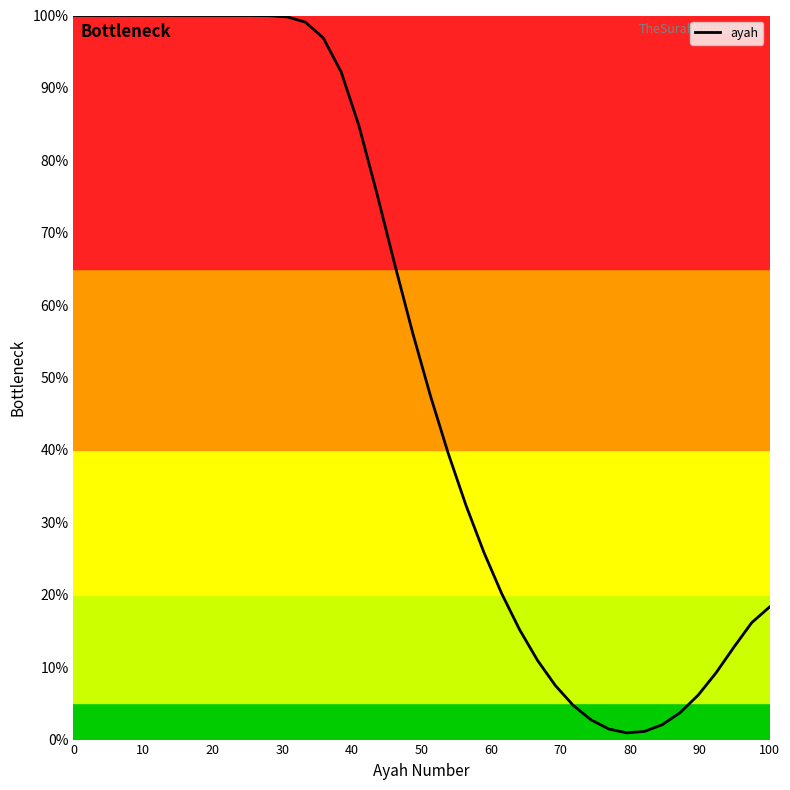

What is the difference between the maximum and minimum values?

99.1